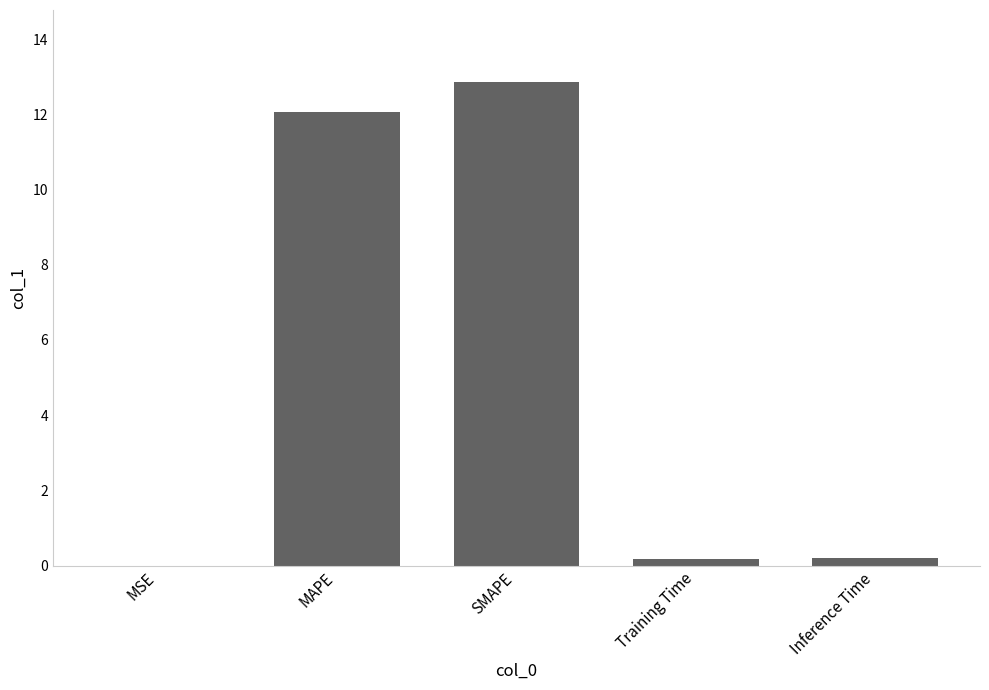

Between MAPE and SMAPE, which is larger?

SMAPE